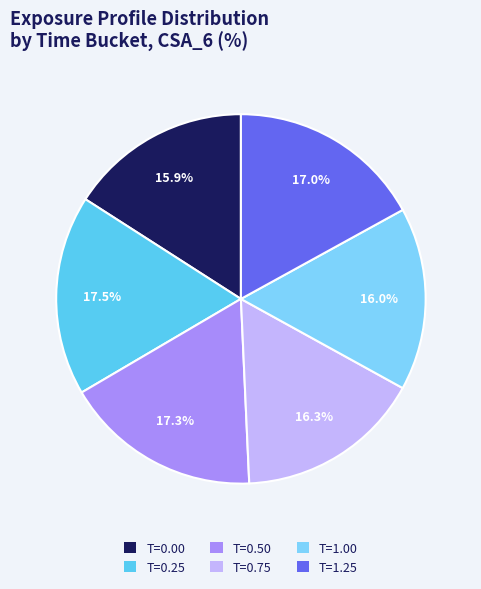

Combined, what portion of the pie is T=1.25 and T=1.00?

33.0%